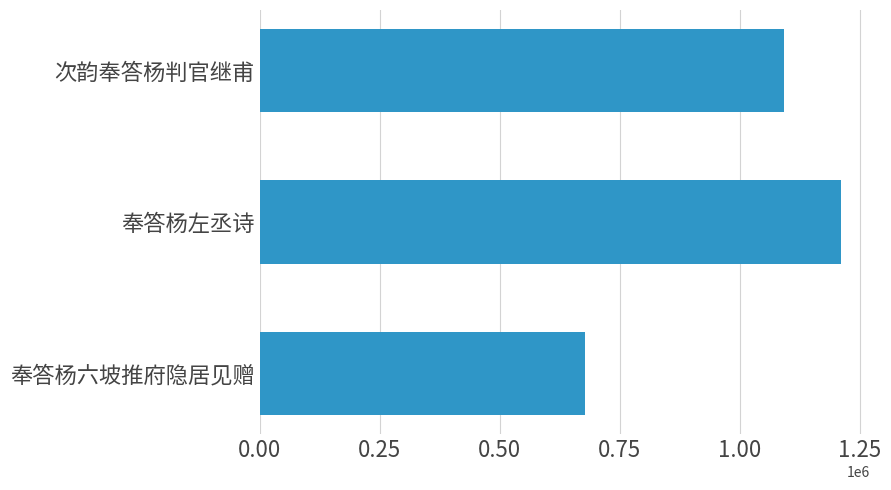

Does the chart contain stacked bars?

No